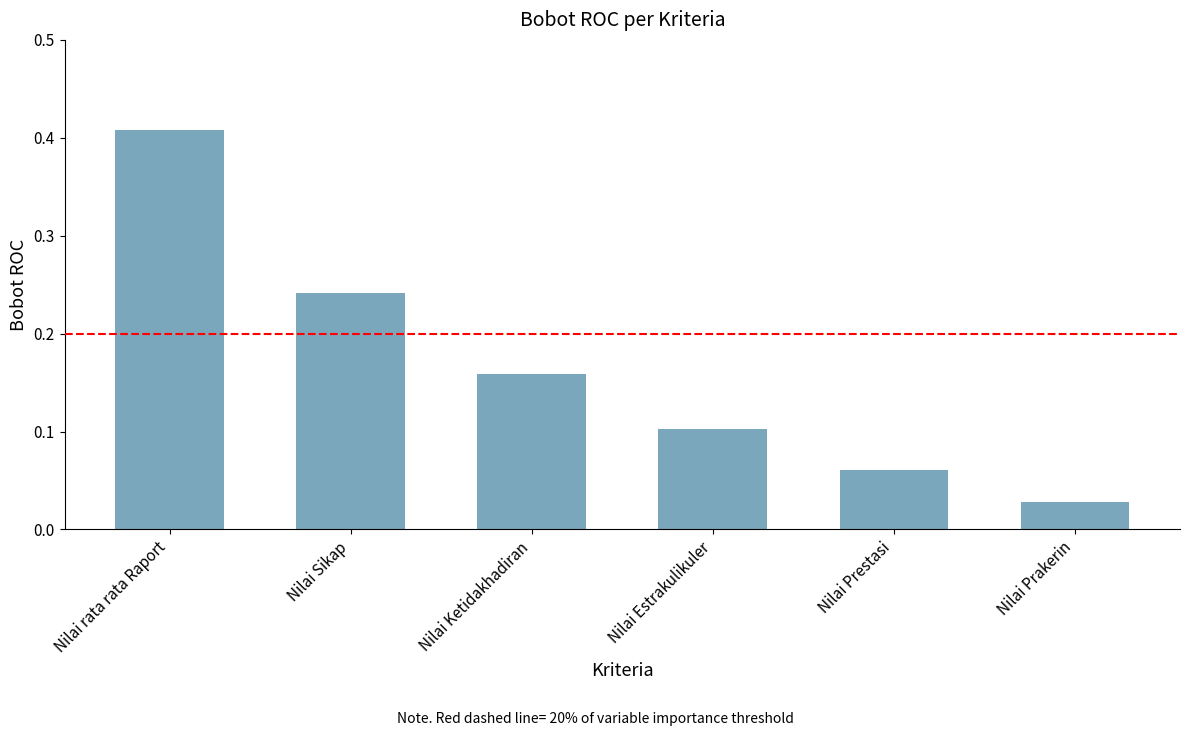

Where is the data nearest to the value 0?

Nilai Prakerin